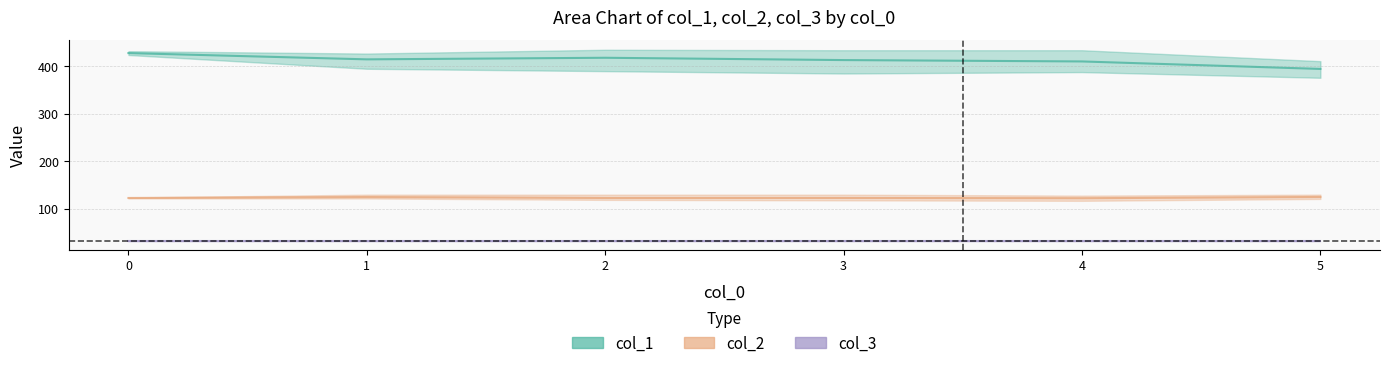

What is the sum of all col_2 values?

4942